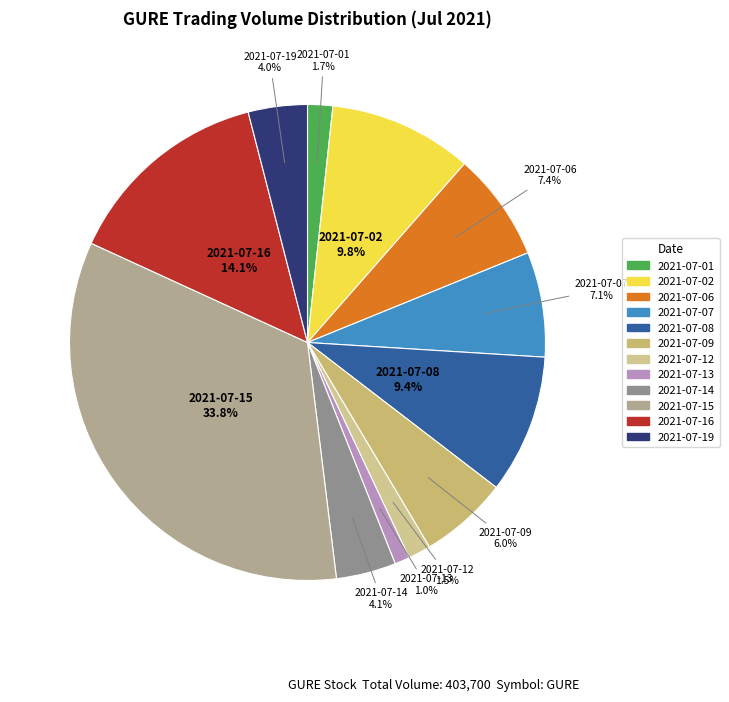

To the nearest percent, what is the average slice percentage?

8%